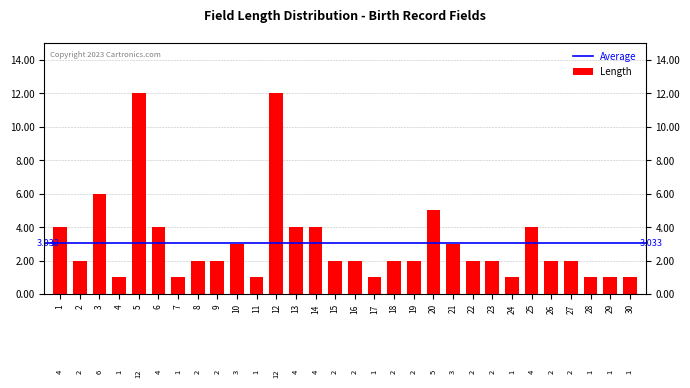

What is the ratio of the value at 22 to the value at 12?

0.2